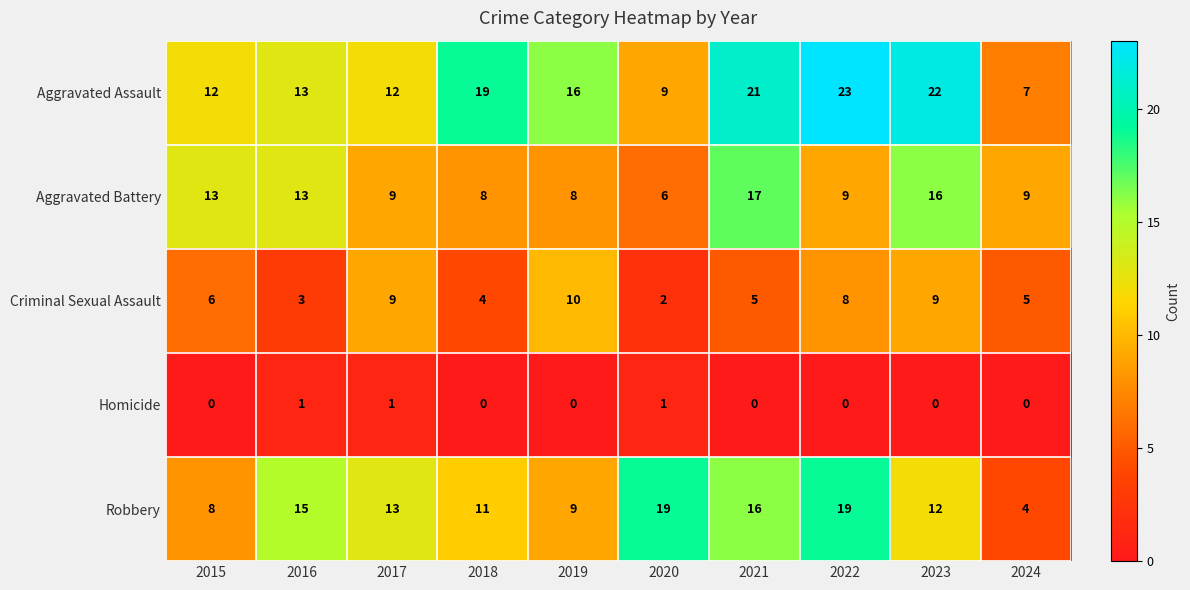

What is the minimum value for Aggravated Assault?

7